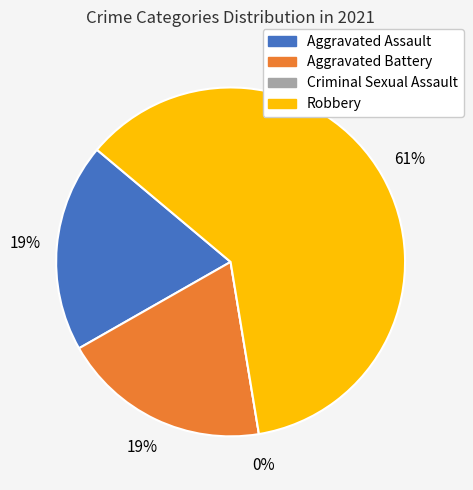

What is the total percentage of Aggravated Assault and Aggravated Battery?

38.7%